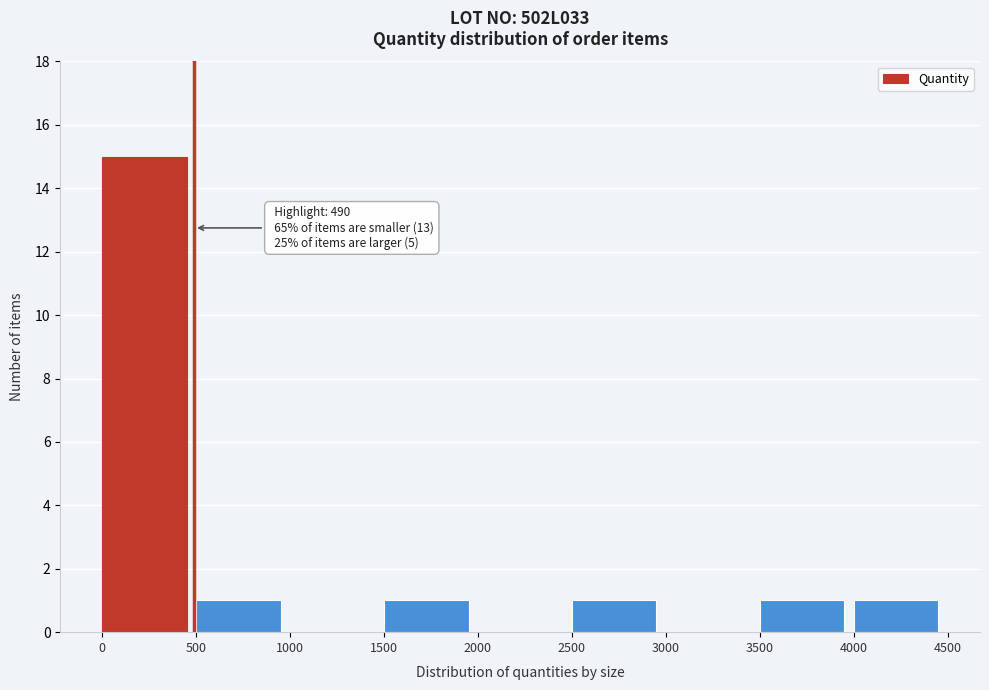

Over which range of the x-axis is the bar tallest?

0 to 500